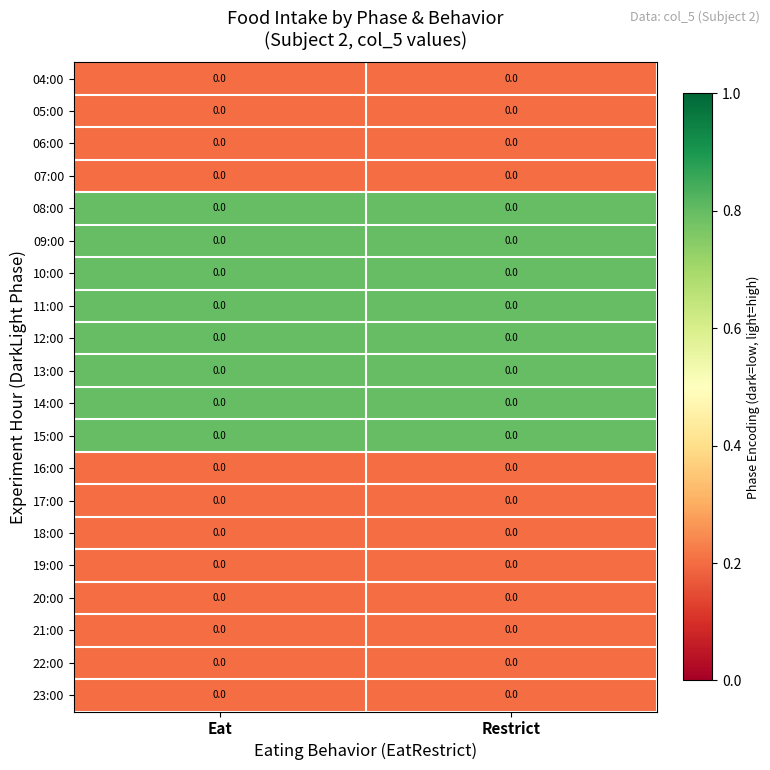

Which series has the largest range (max minus min)?

04:00